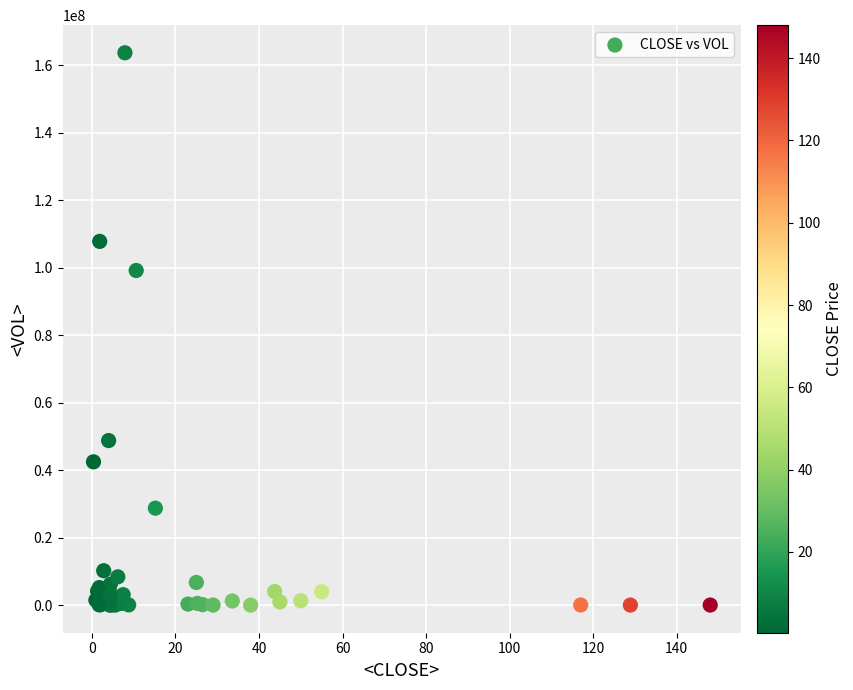

What Y value in the scatter plot is closest to 81812412?

99130488